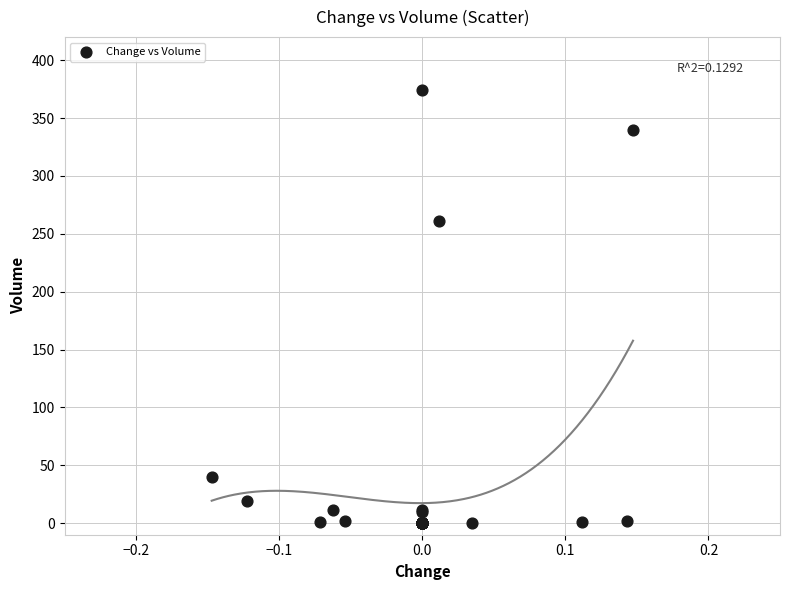

What Y value in the scatter plot is closest to 187?

261